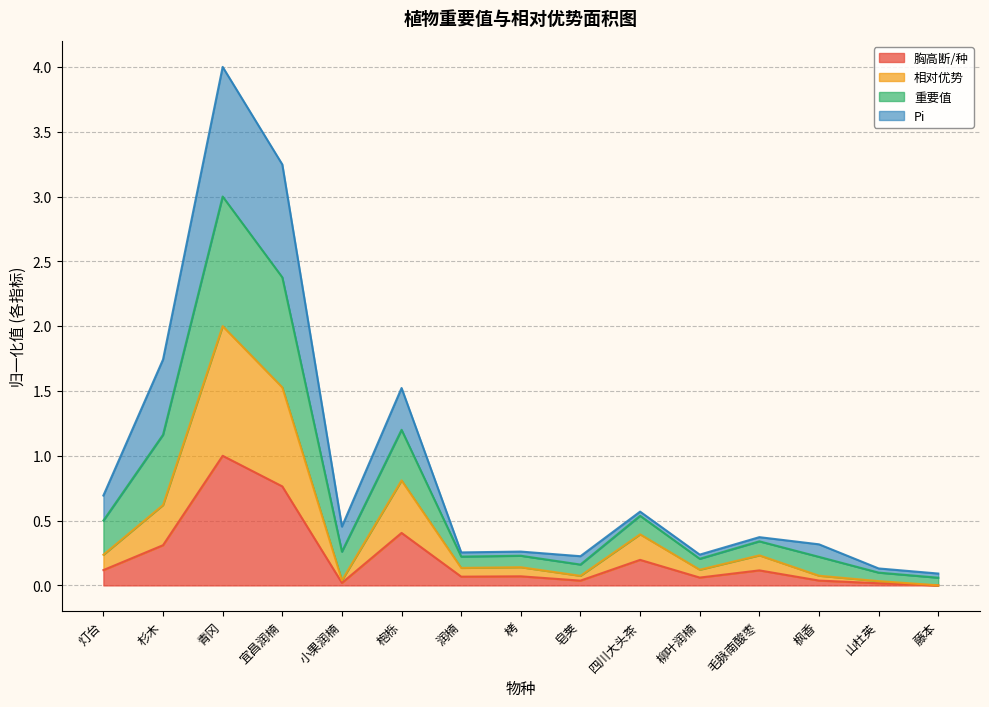

What is the label of the 12th point from the right?

宜昌润楠